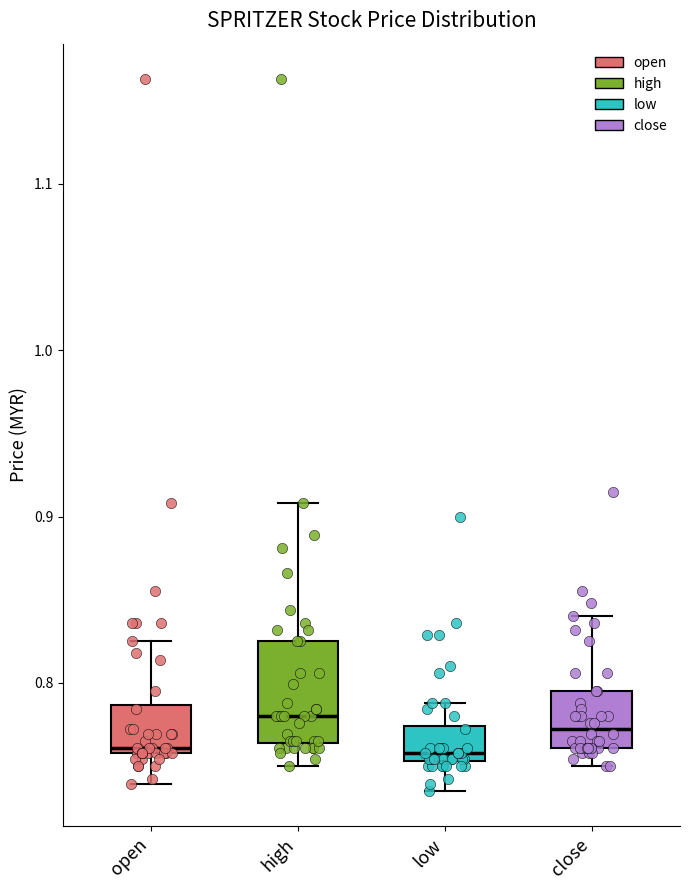

Comparing the boxes themselves (not the whiskers), which one is the tallest?

high